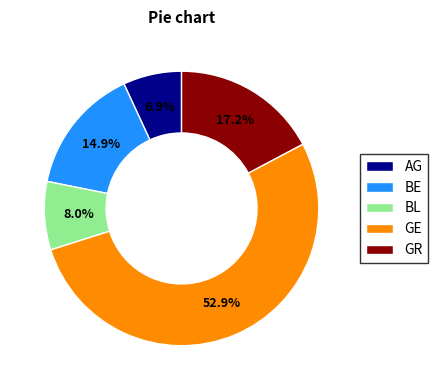

What is the total percentage of BL and AG?

14.9%